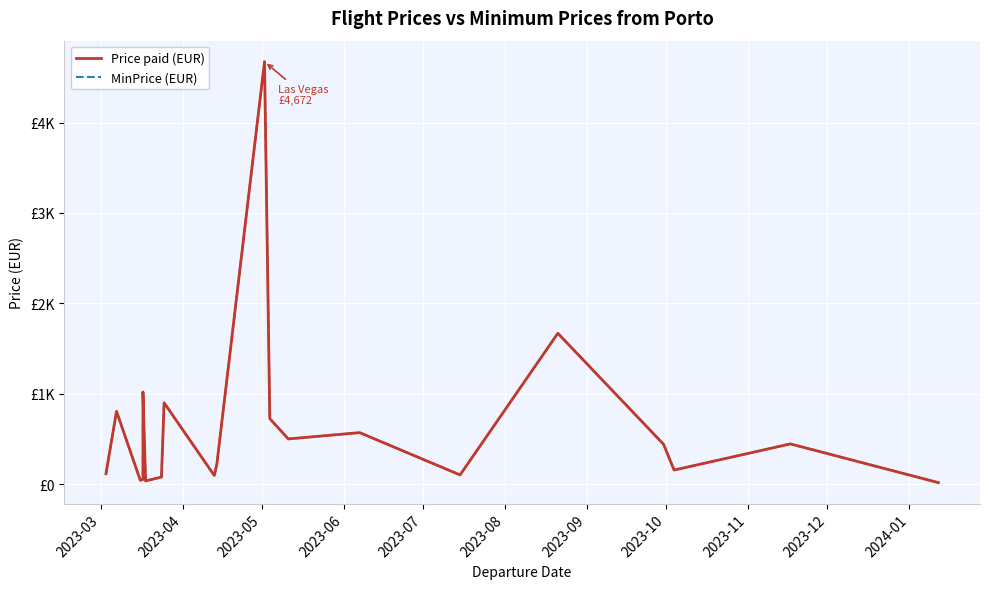

Which series changed the most between 2023-05 and 2023-07?

Price paid (EUR)